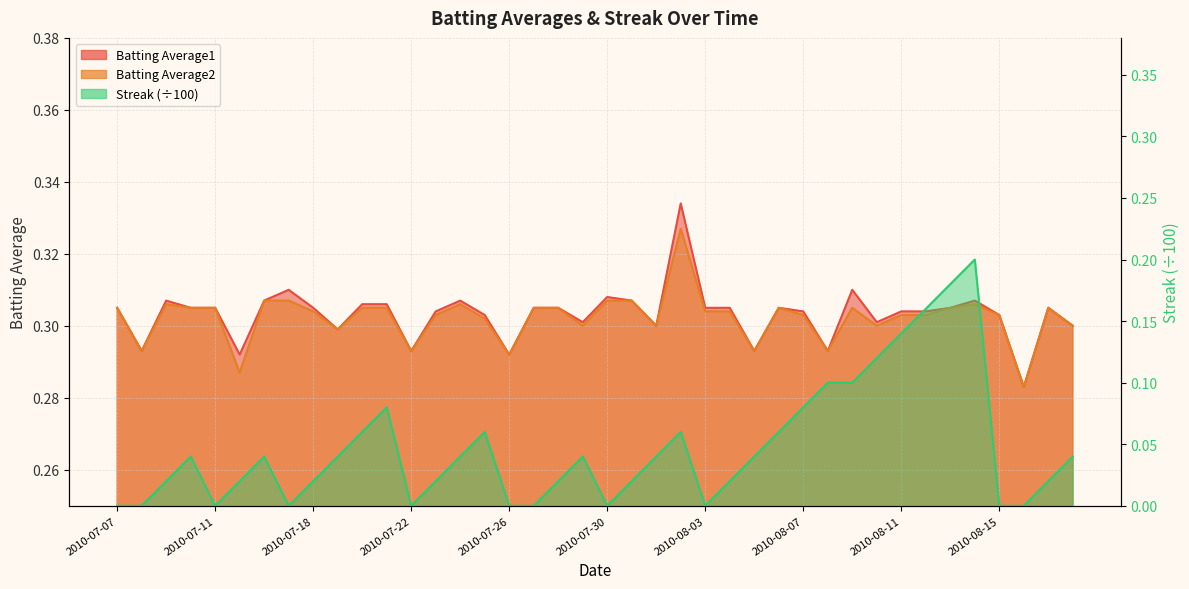

True or false: Batting Average1 and Batting Average2 cross at least once.

False